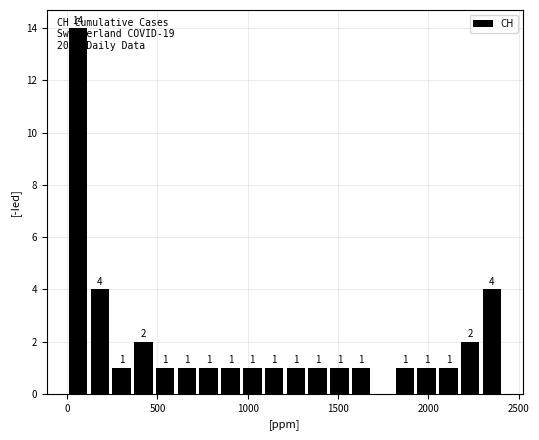

Around what value on the x-axis is the tallest bar? Give the approximate position of its centre, as read against the axis.

50